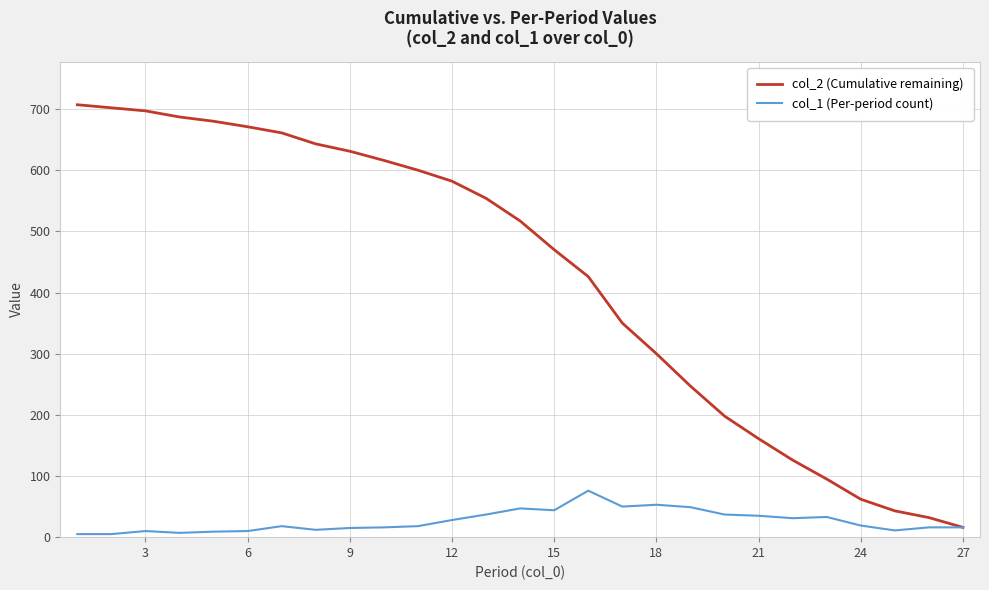

Which series has the widest spread of values?

col_2 (Cumulative remaining)